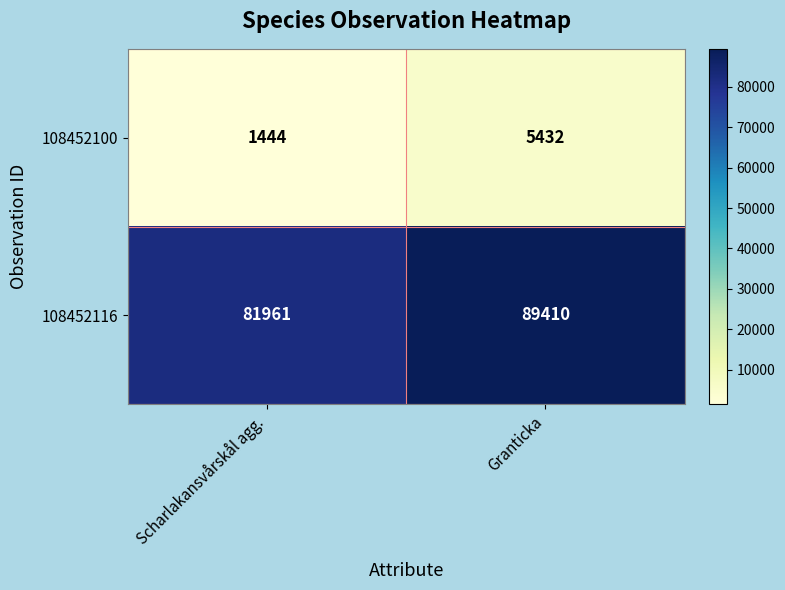

The 108452100 series shows 5432 at Granticka. True or false?

True